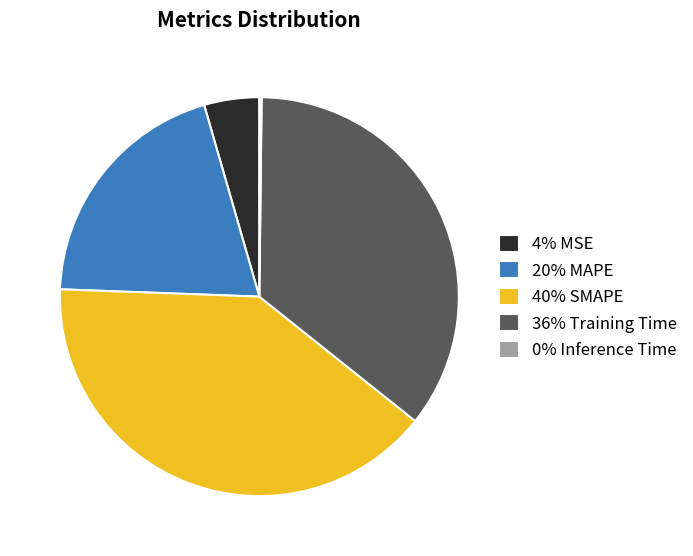

What is the ratio of the value at 20% MAPE to the value at 36% Training Time?

0.6